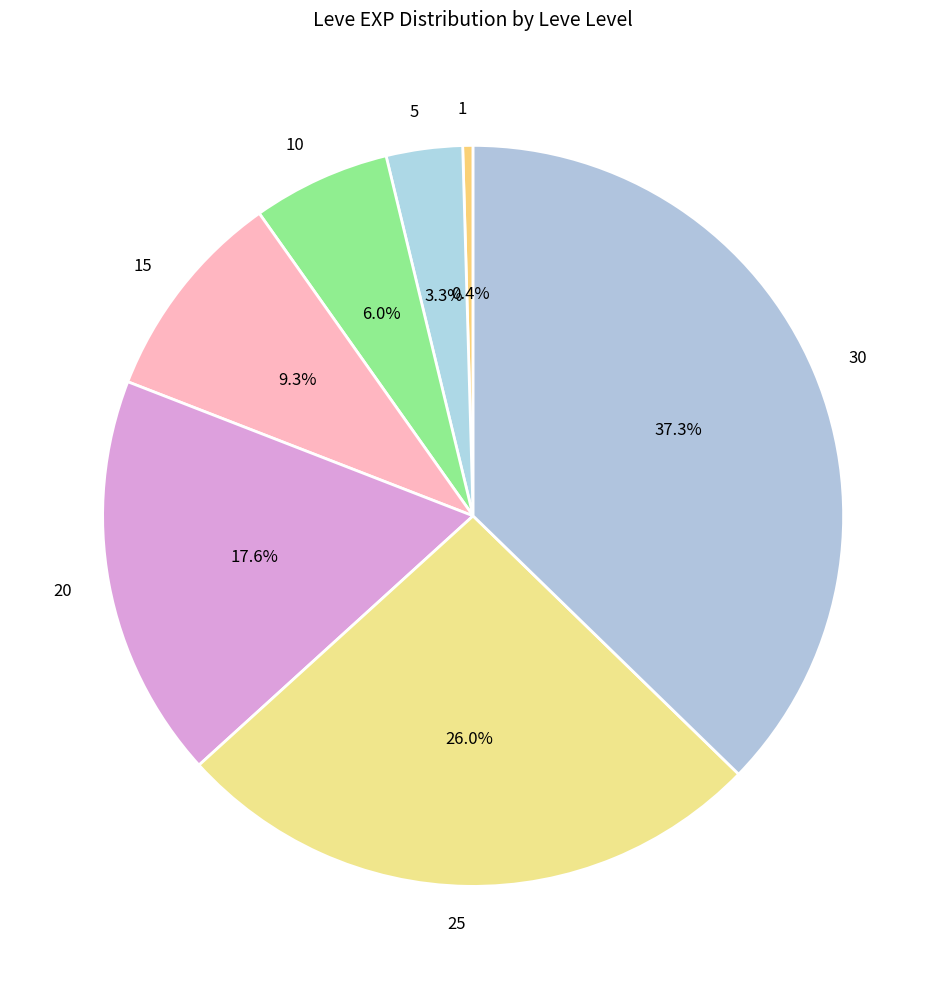

Is there any slice that represents more than half of the pie?

No